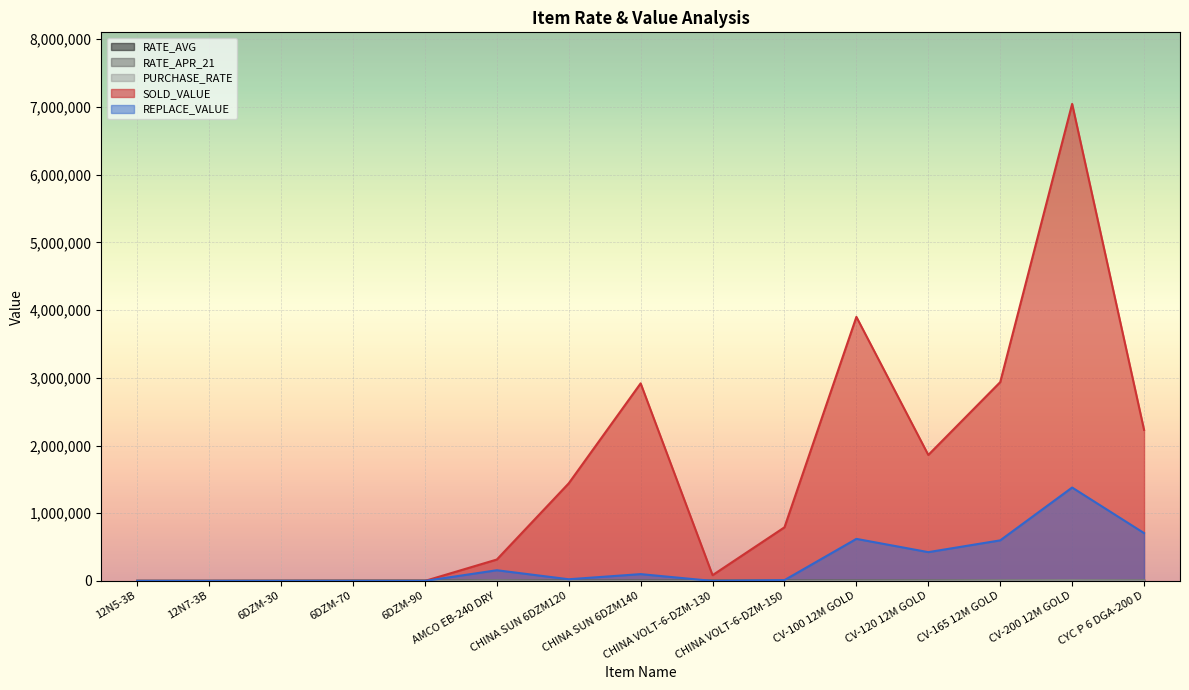

How many interior local peaks does the RATE_APR_21 series have?

3